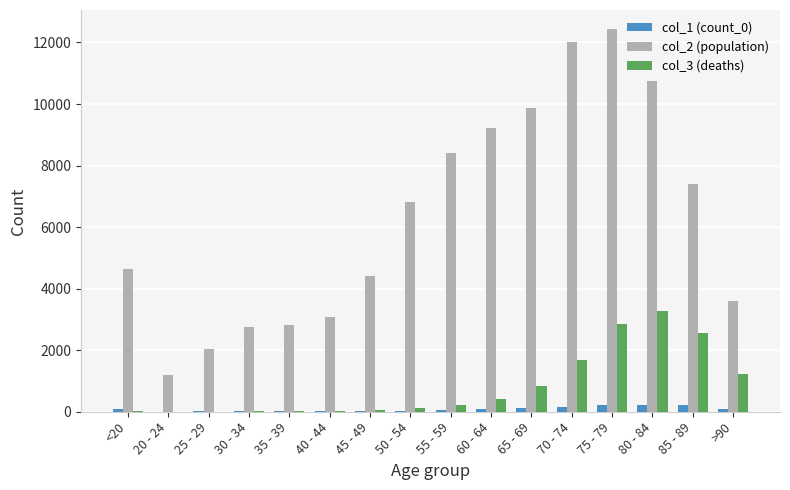

Between 25 - 29 and 65 - 69, which series saw the biggest shift?

col_2 (population)